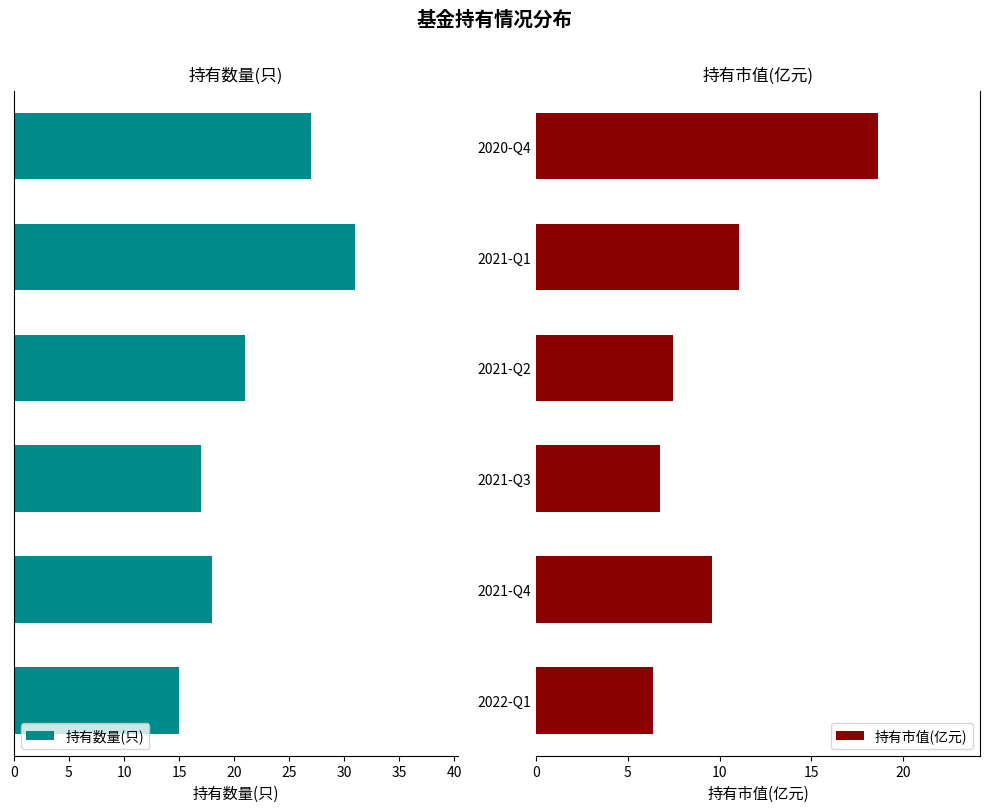

What is the value of the 持有数量(只) bar at the 1st from the left?

15.0